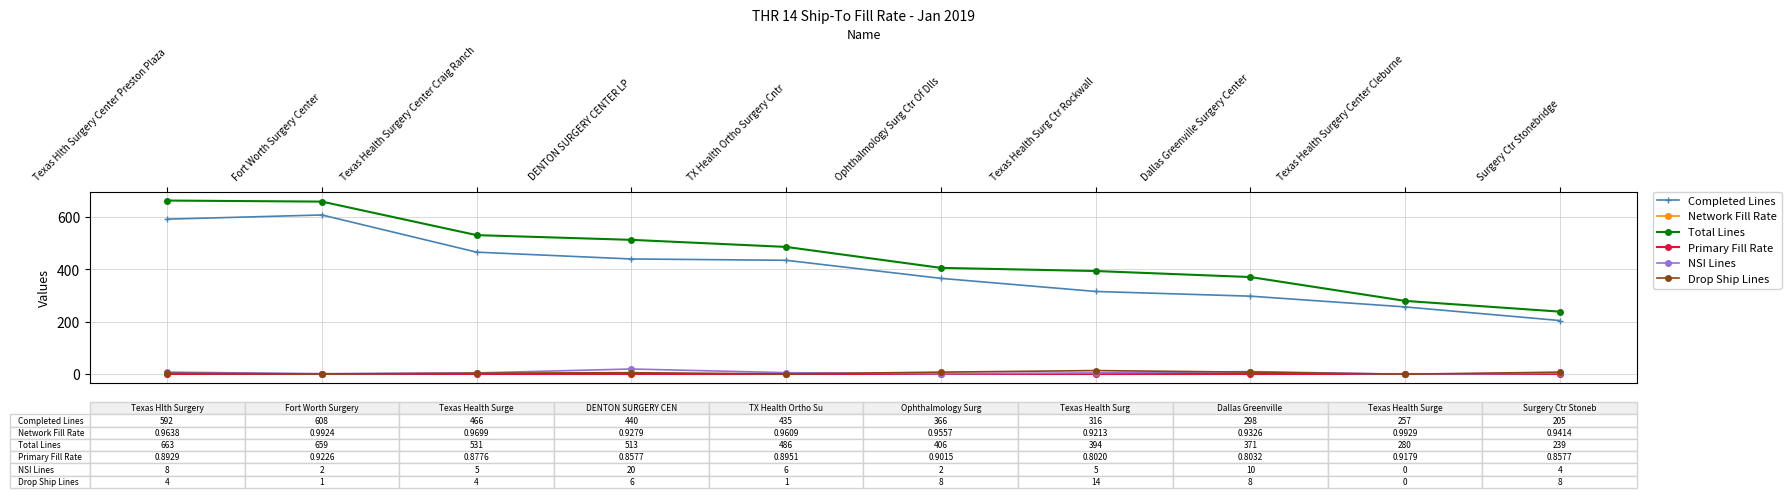

What is the total value across all series at Texas Health Surg Ctr Rockwall?

730.7